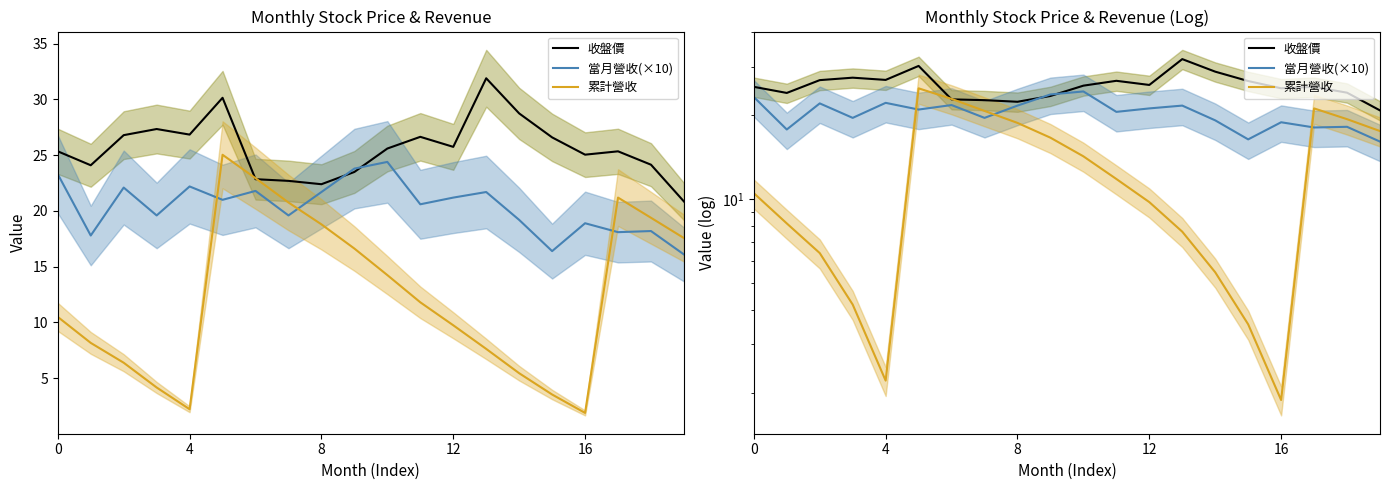

Rank the series by their maximum value, from lowest to highest.

當月營收(×10), 累計營收, 收盤價